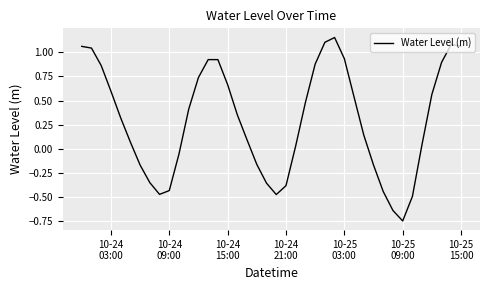

What is the difference between the maximum and minimum values?

1.9